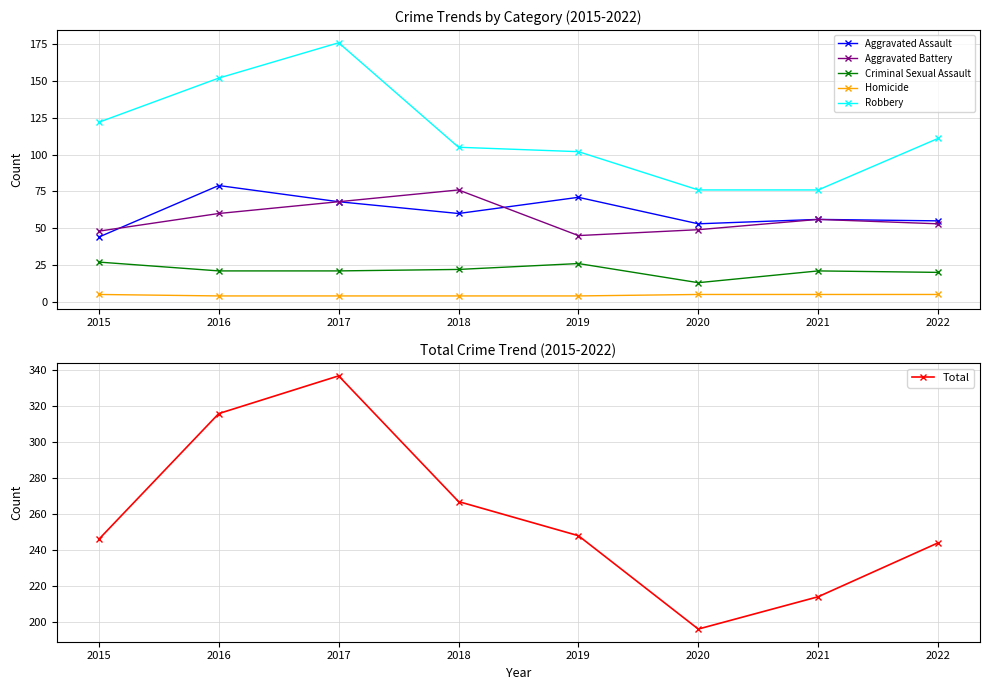

Does the chart have visible grid lines?

Yes